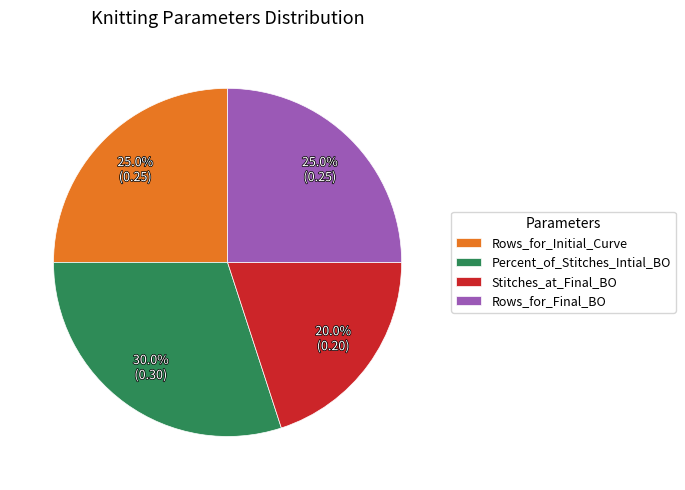

What percentage is the Percent_of_Stitches_Intial_BO slice, to the nearest percent?

30%